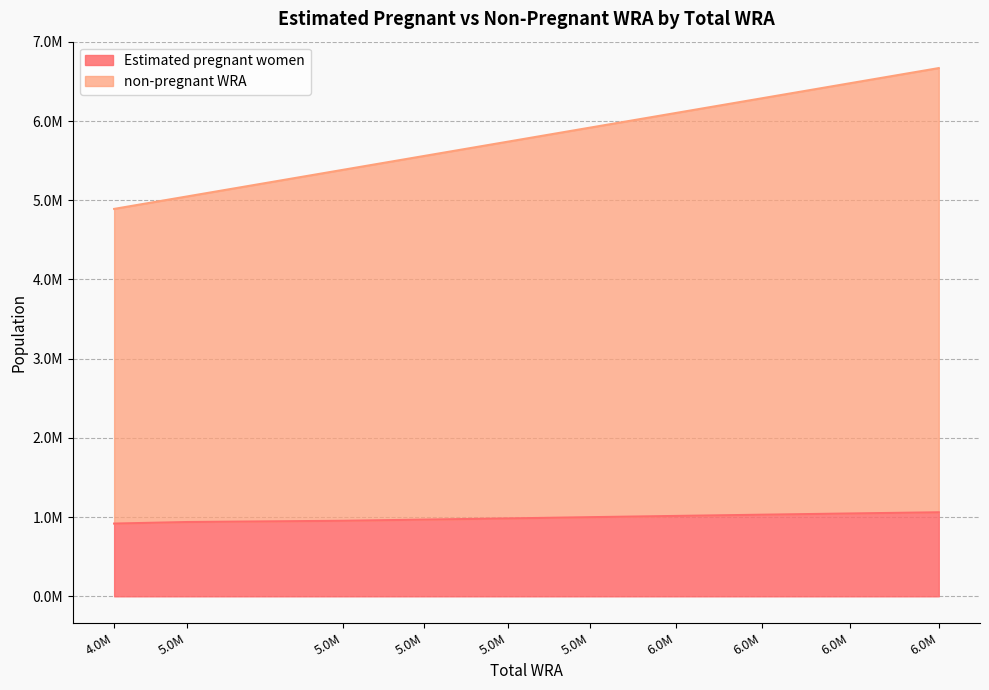

How many data points in non-pregnant WRA are above 5917000?

4